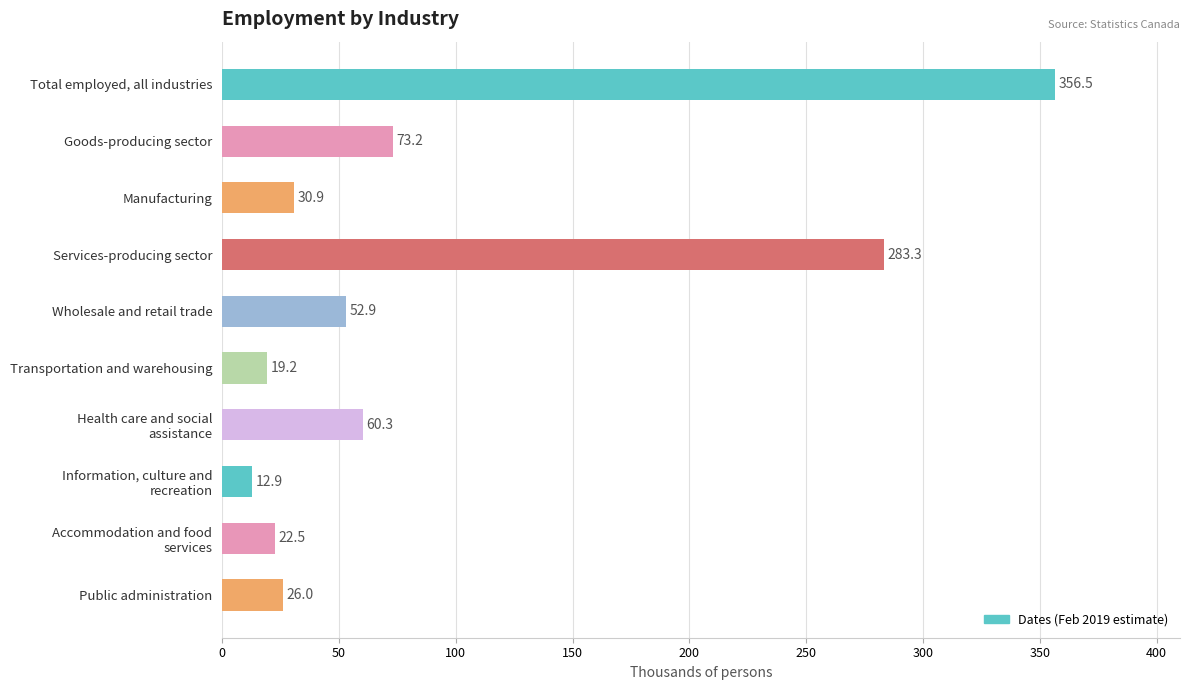

What is the change in value from Goods-producing sector to Public administration?

-47.2